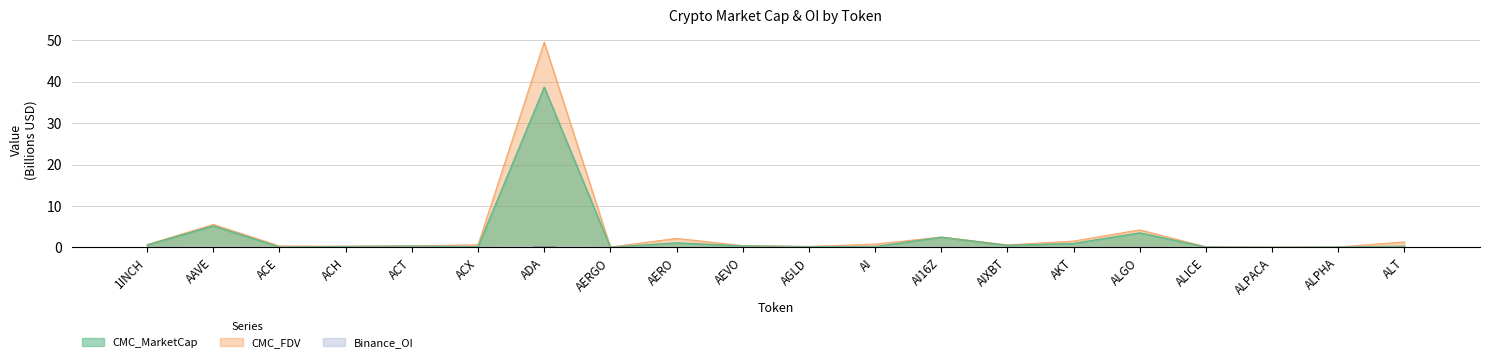

What is the label of the 12th bar from the right?

AERO